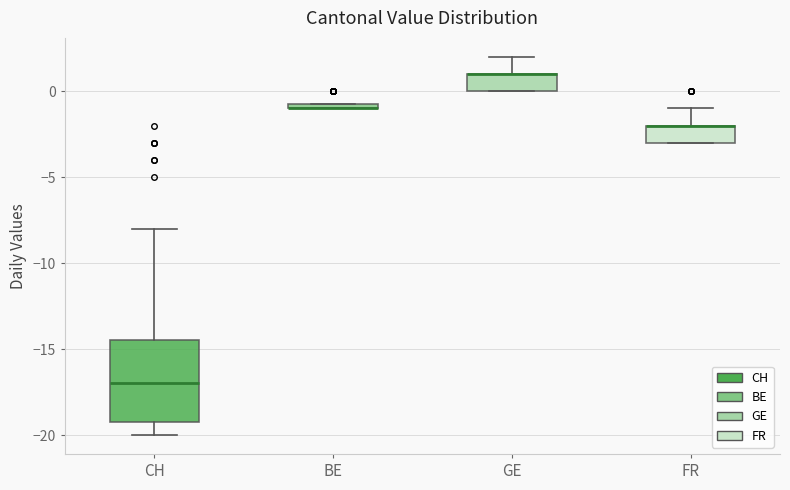

Which box is the tallest, from its lower edge to its upper edge?

CH